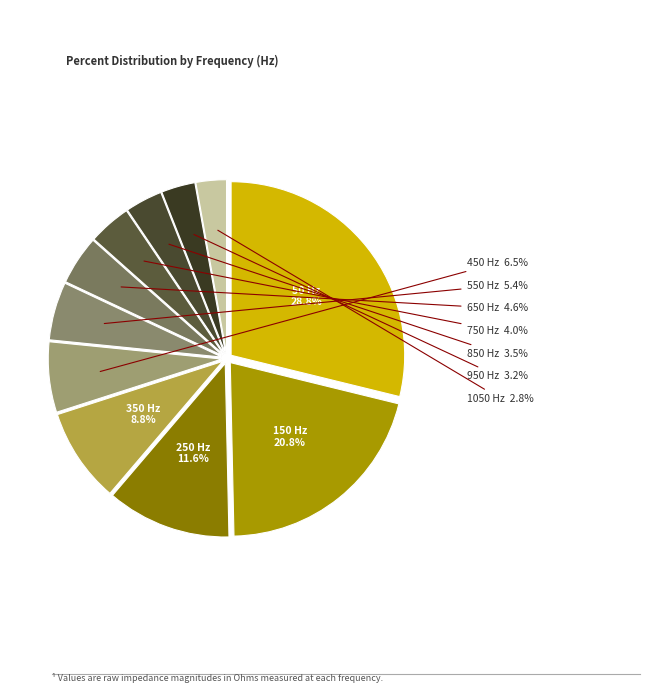

How many segments does this pie chart have?

11